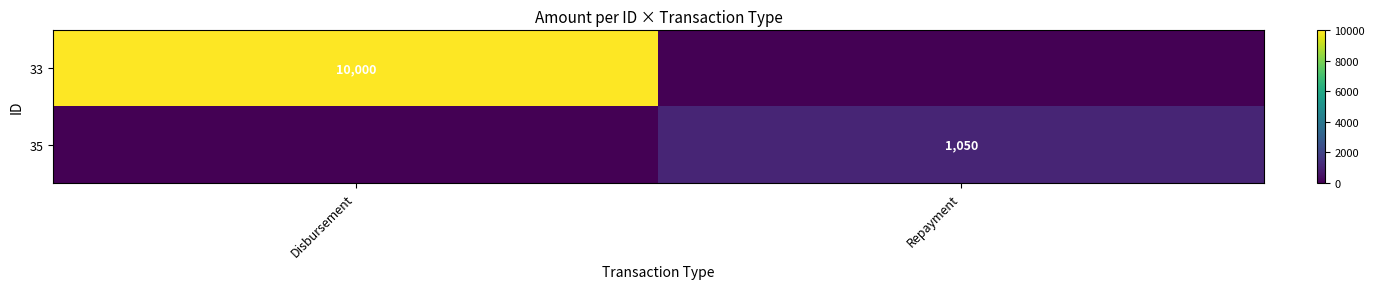

The value of 33 at Disbursement is 17516. True or false?

False